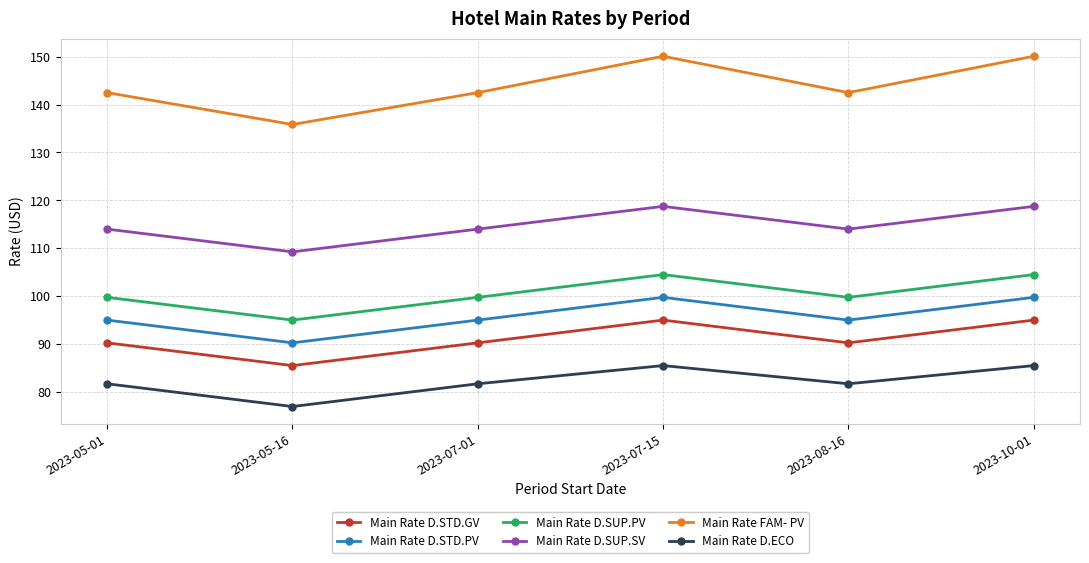

True or false: Main Rate D.ECO has a value of 48.8 at 2023-05-16.

False